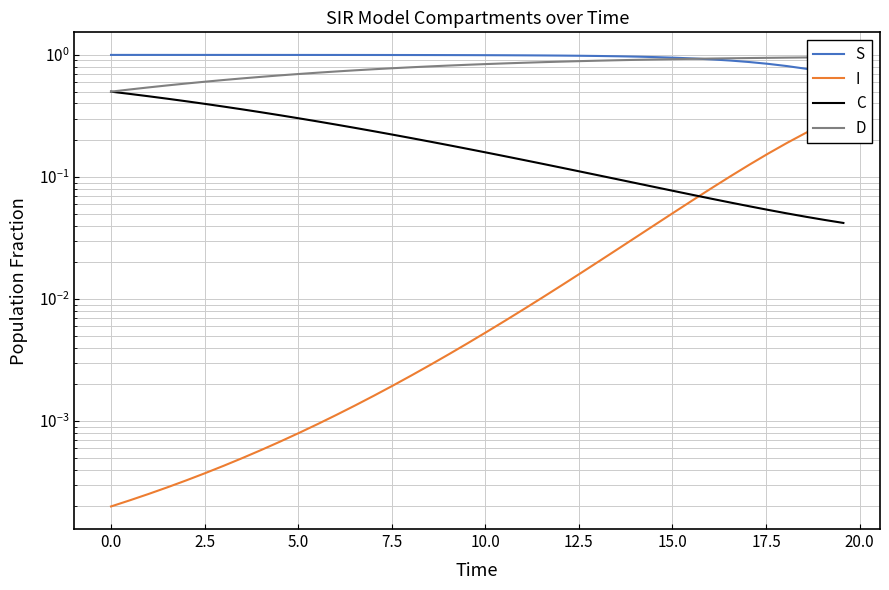

What are all the series names shown in the legend?

S, I, C, D